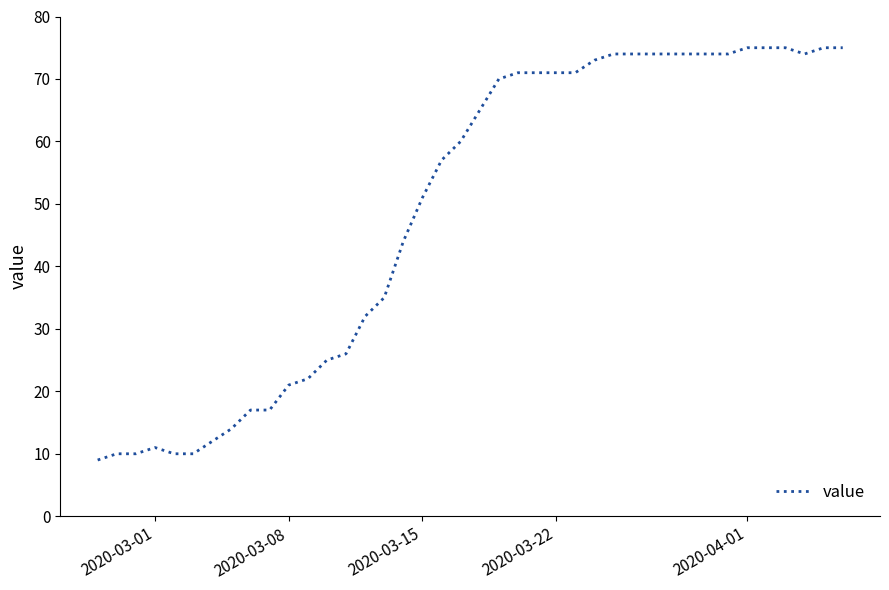

What is the difference between the maximum and minimum values?

66